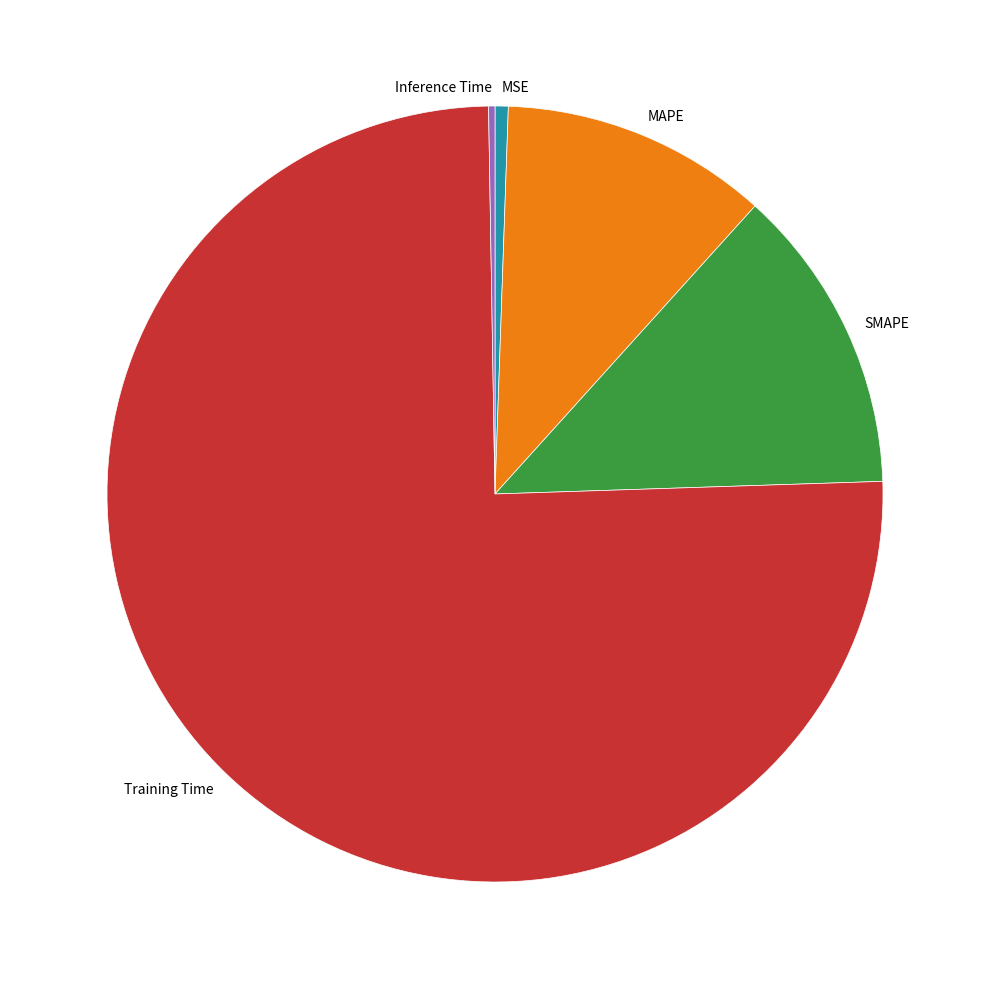

Which slice is the largest?

Training Time